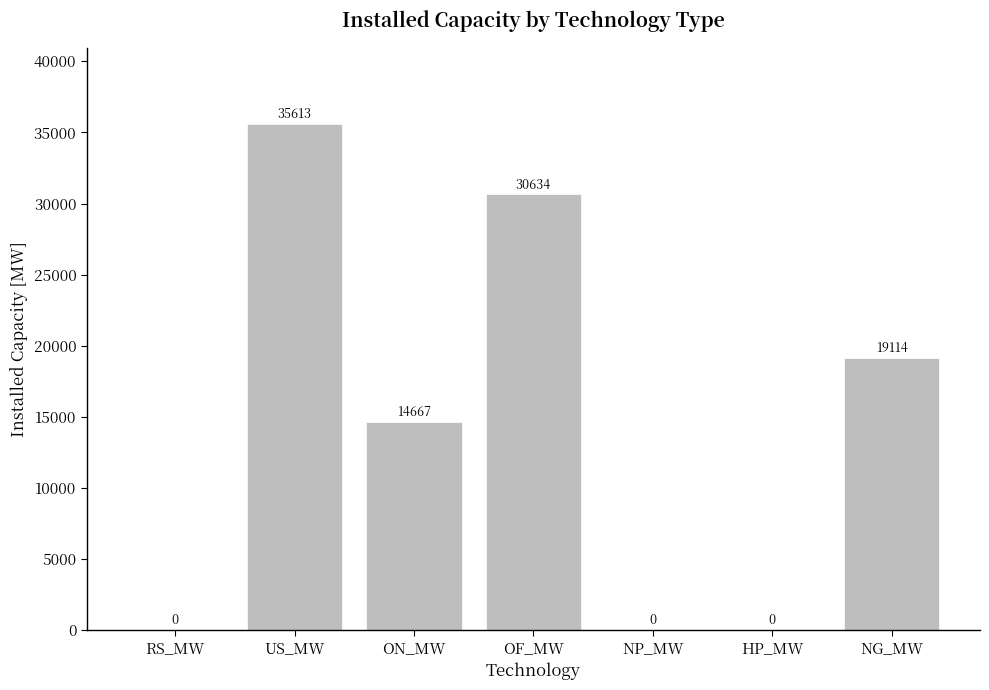

Reading left to right, transcribe all the data shown in this chart.

RS_MW=0	US_MW=35613	ON_MW=14667	OF_MW=30634	NP_MW=0	HP_MW=0	NG_MW=19114